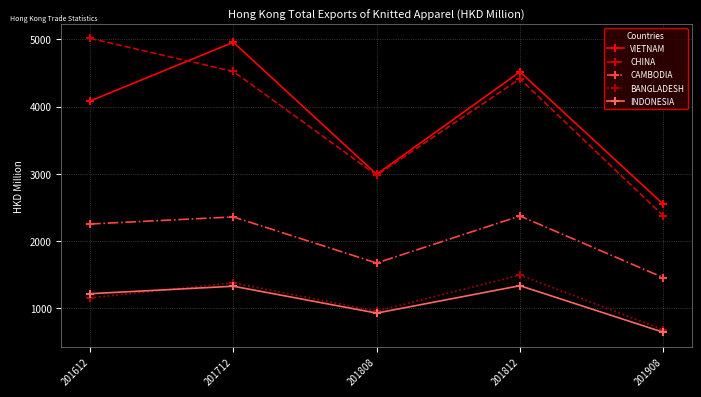

What is the lowest value of the BANGLADESH series?

683.7